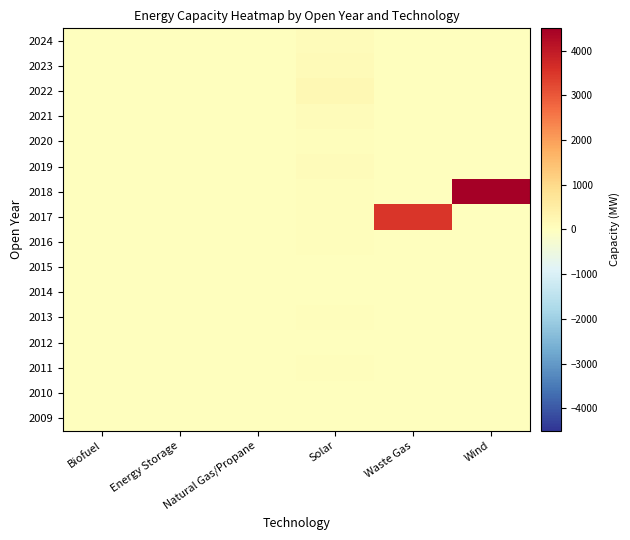

Reading left to right, transcribe all the data shown in this chart.

2009: Biofuel=0.0	Energy Storage=0.0	Natural Gas/Propane=0.0	Solar=0.0	Waste Gas=0.0	Wind=2.4
2010: Biofuel=0.0	Energy Storage=0.0	Natural Gas/Propane=0.0	Solar=0.0	Waste Gas=0.0	Wind=0.0
2011: Biofuel=0.0	Energy Storage=0.0	Natural Gas/Propane=0.0	Solar=51.0	Waste Gas=0.0	Wind=2.4
2012: Biofuel=0.0	Energy Storage=0.0	Natural Gas/Propane=0.0	Solar=5.9	Waste Gas=0.0	Wind=0.0
2013: Biofuel=0.0	Energy Storage=0.0	Natural Gas/Propane=0.0	Solar=40.0	Waste Gas=0.0	Wind=0.0
2014: Biofuel=0.0	Energy Storage=0.0	Natural Gas/Propane=0.0	Solar=19.0	Waste Gas=0.0	Wind=0.0
2015: Biofuel=0.0	Energy Storage=0.0	Natural Gas/Propane=0.0	Solar=31.9	Waste Gas=0.0	Wind=0.0
2016: Biofuel=0.0	Energy Storage=0.0	Natural Gas/Propane=0.0	Solar=40.4	Waste Gas=0.0	Wind=0.0
2017: Biofuel=0.0	Energy Storage=0.0	Natural Gas/Propane=0.0	Solar=35.6	Waste Gas=3500.0	Wind=0.0
2018: Biofuel=0.0	Energy Storage=0.0	Natural Gas/Propane=0.0	Solar=42.7	Waste Gas=0.0	Wind=4500.0
2019: Biofuel=0.0	Energy Storage=0.0	Natural Gas/Propane=0.0	Solar=92.0	Waste Gas=0.0	Wind=0.0
2020: Biofuel=0.0	Energy Storage=0.0	Natural Gas/Propane=0.0	Solar=50.0	Waste Gas=0.0	Wind=0.0
2021: Biofuel=0.0	Energy Storage=0.0	Natural Gas/Propane=0.0	Solar=99.9	Waste Gas=0.0	Wind=0.0
2022: Biofuel=0.0	Energy Storage=0.0	Natural Gas/Propane=0.0	Solar=187.0	Waste Gas=0.0	Wind=0.0
2023: Biofuel=0.0	Energy Storage=0.0	Natural Gas/Propane=0.0	Solar=113.2	Waste Gas=0.0	Wind=0.0
2024: Biofuel=0.0	Energy Storage=0.0	Natural Gas/Propane=0.0	Solar=82.0	Waste Gas=0.0	Wind=0.0